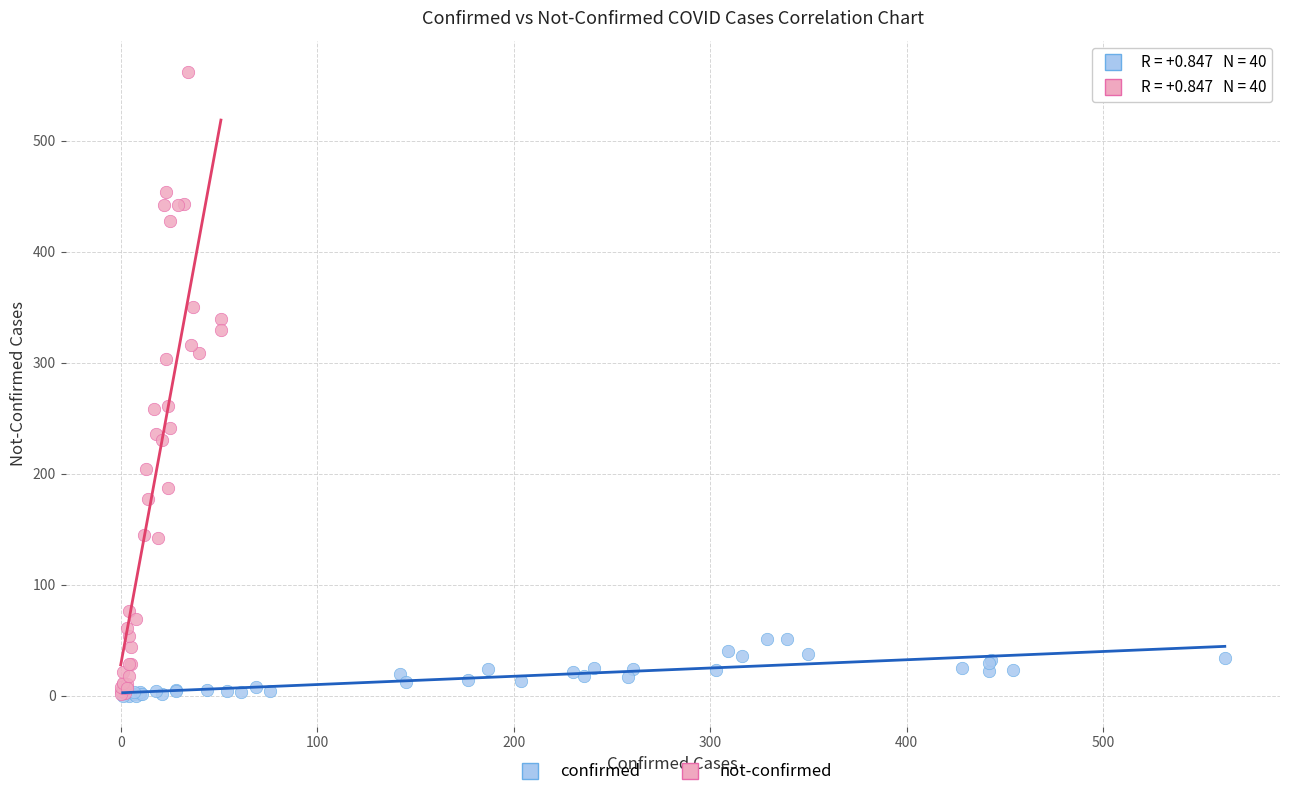

Which series contains the highest Y value?

not-confirmed